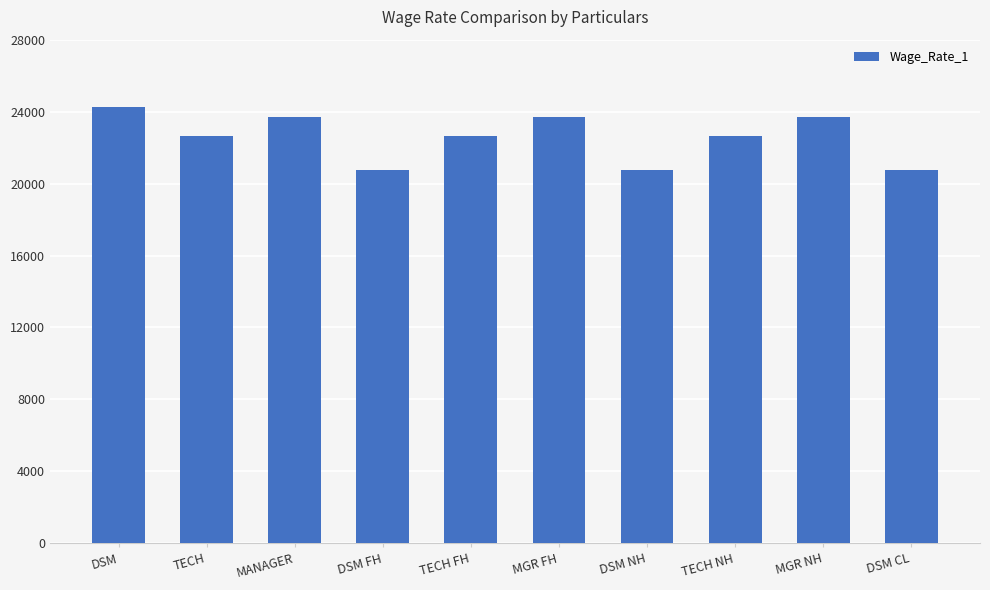

What is the label of the 5th bar from the right?

MGR FH